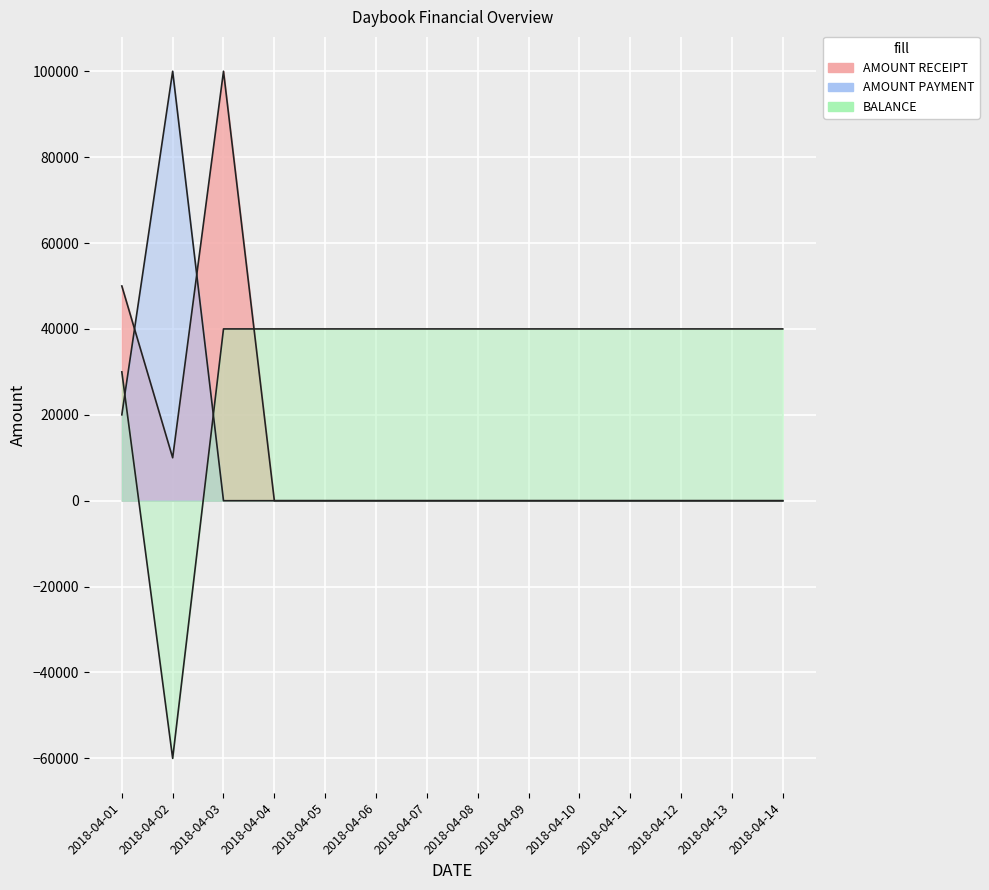

At which category does AMOUNT RECEIPT reach its first local peak?

2018-04-03